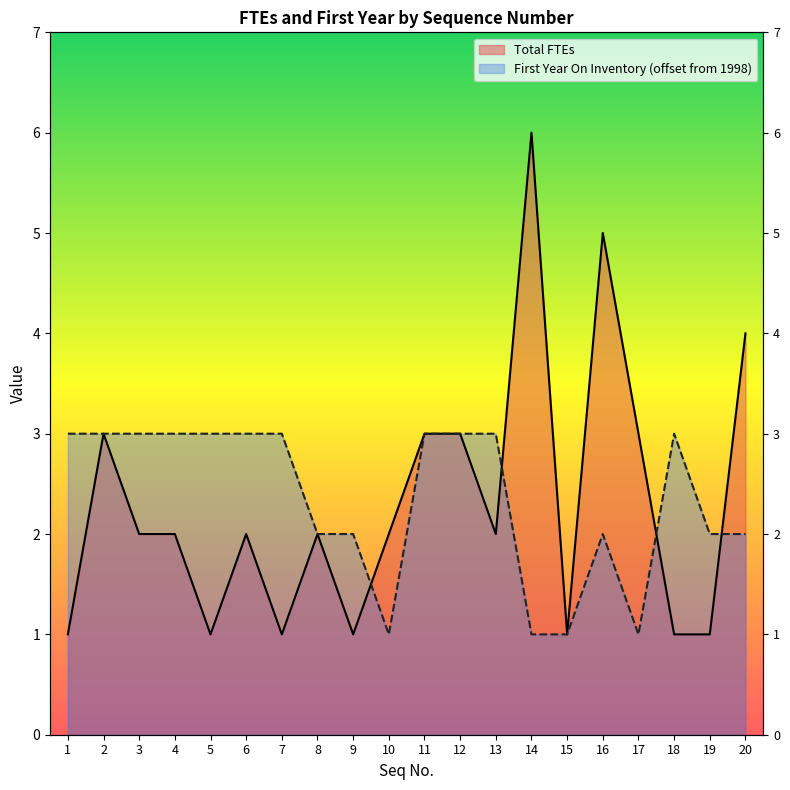

Which series has the largest total across all categories?

First Year On Inventory